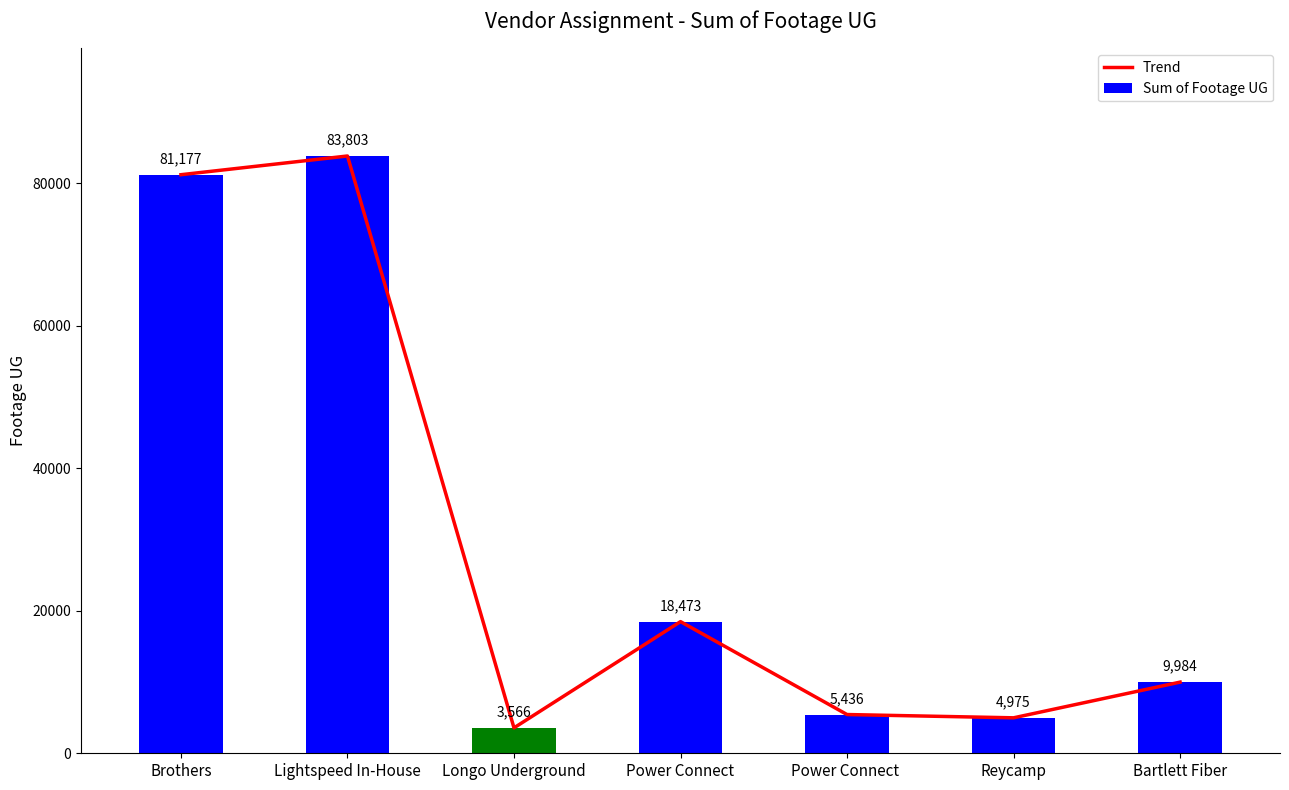

Which label corresponds to the smallest value in the chart?

Longo Underground